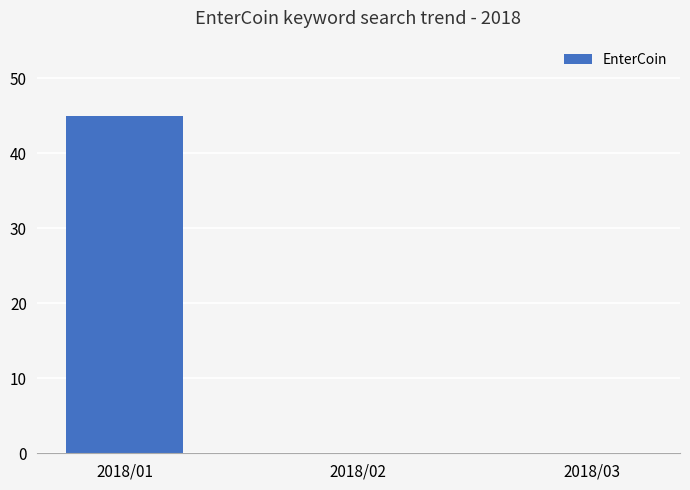

Reading right to left, list all the values displayed in this chart.

2018/03=0	2018/02=0	2018/01=45